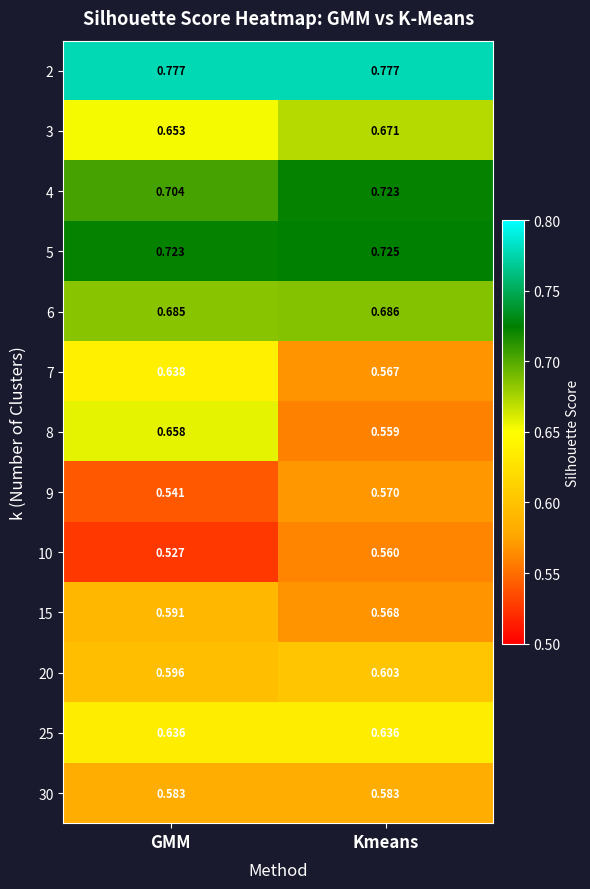

At which category is the sum across all series the highest?

GMM